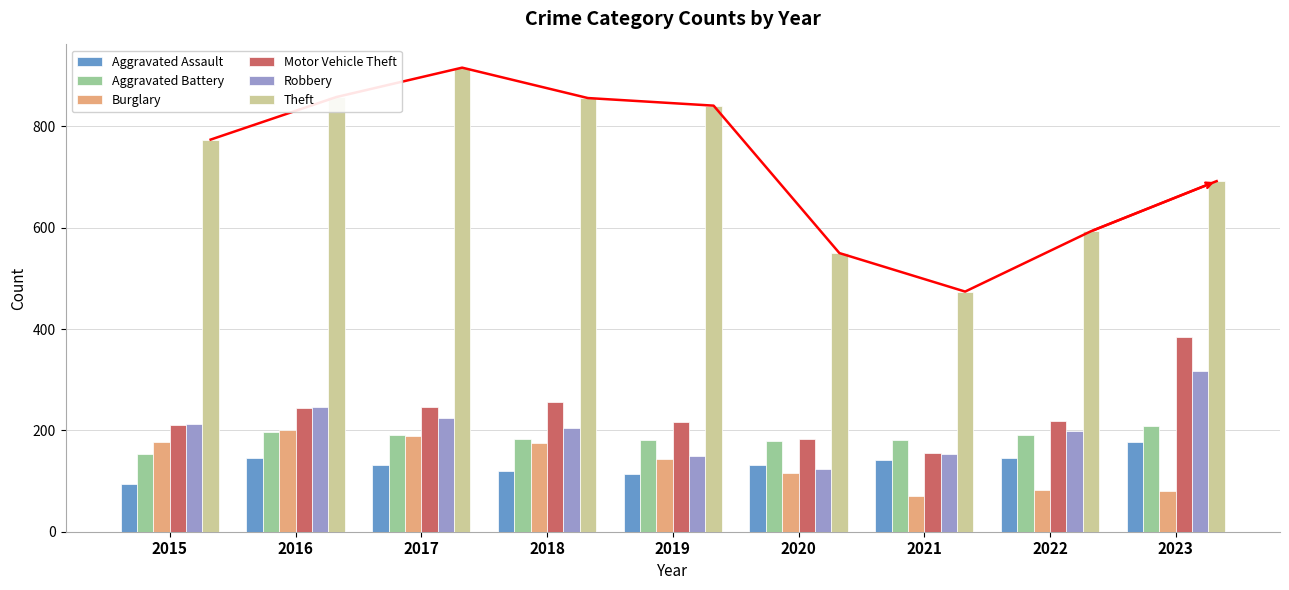

Which series has the largest total across all categories?

Theft